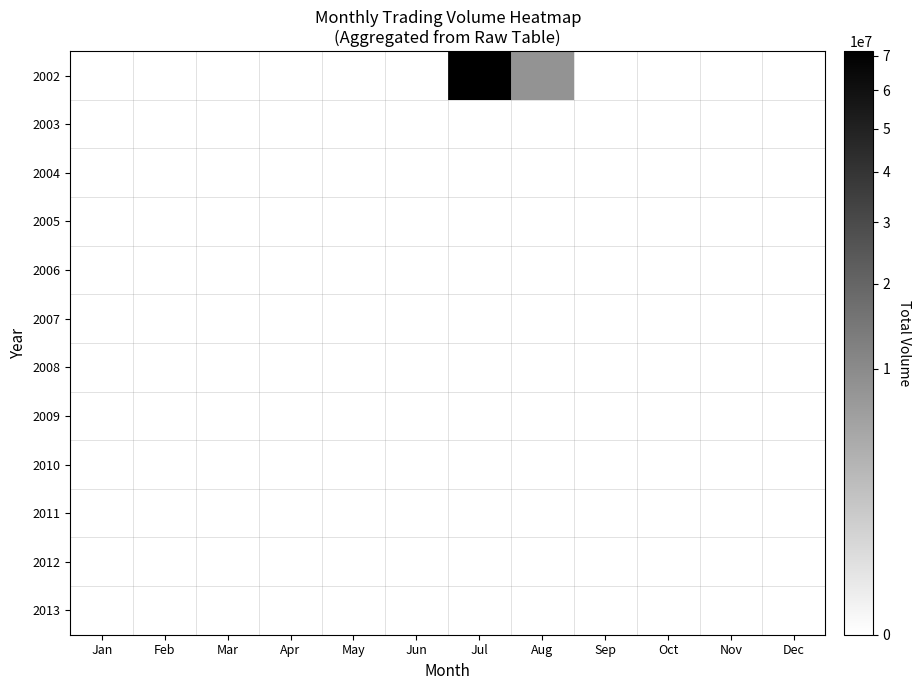

Which series changed the most between Jun and Sep?

2002